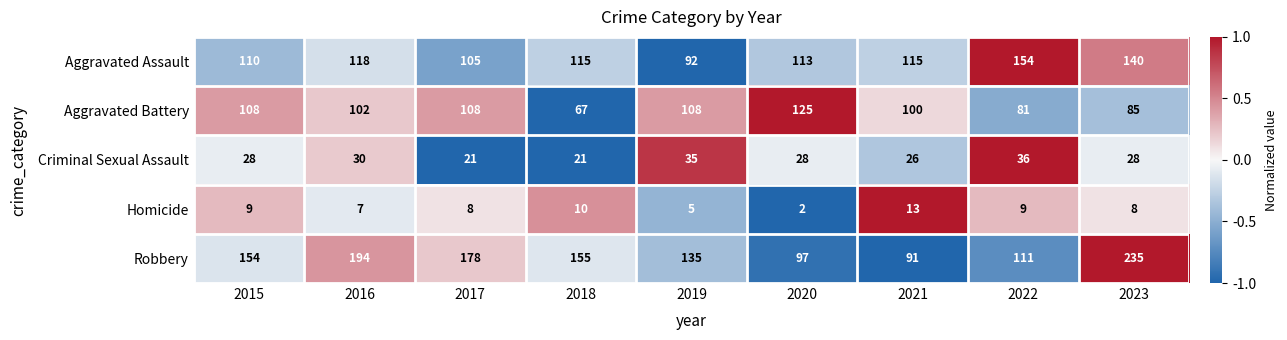

What value does the Homicide series have at 2015?

9